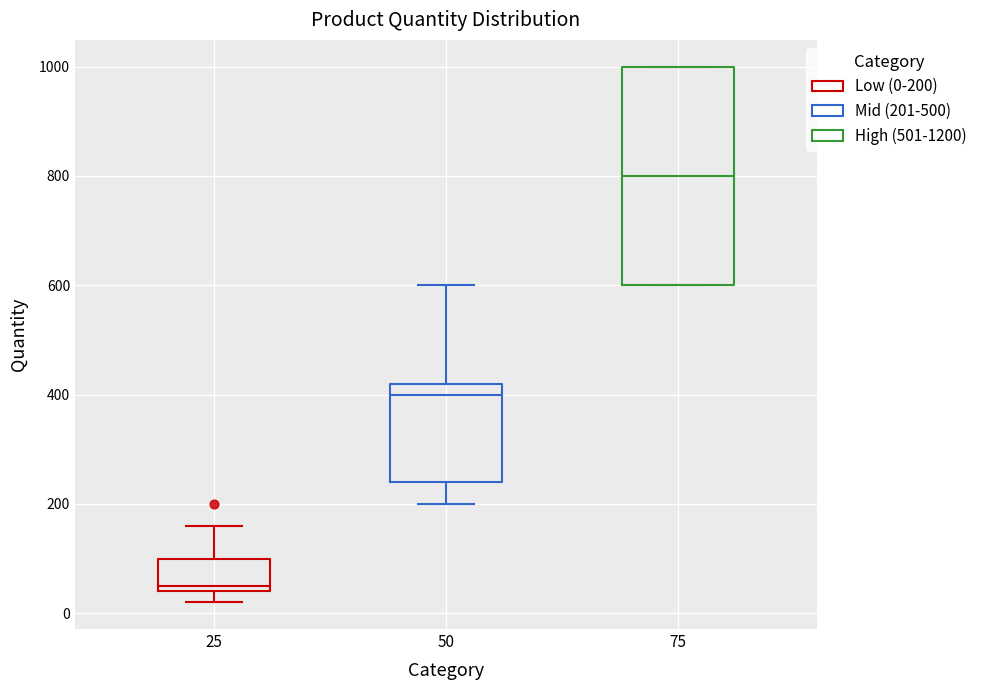

Reading left to right, read every box against the y-axis: the position of its median line, the range the box covers, and the ends of its whiskers. The values are not printed on the chart, so give them approximately, as read against the axis.

25: median 60, box 40 to 100, whiskers 20 to 160
50: median 400, box 240 to 420, whiskers 200 to 600
75: median 800, box 600 to 1000, whiskers 600 to 1000